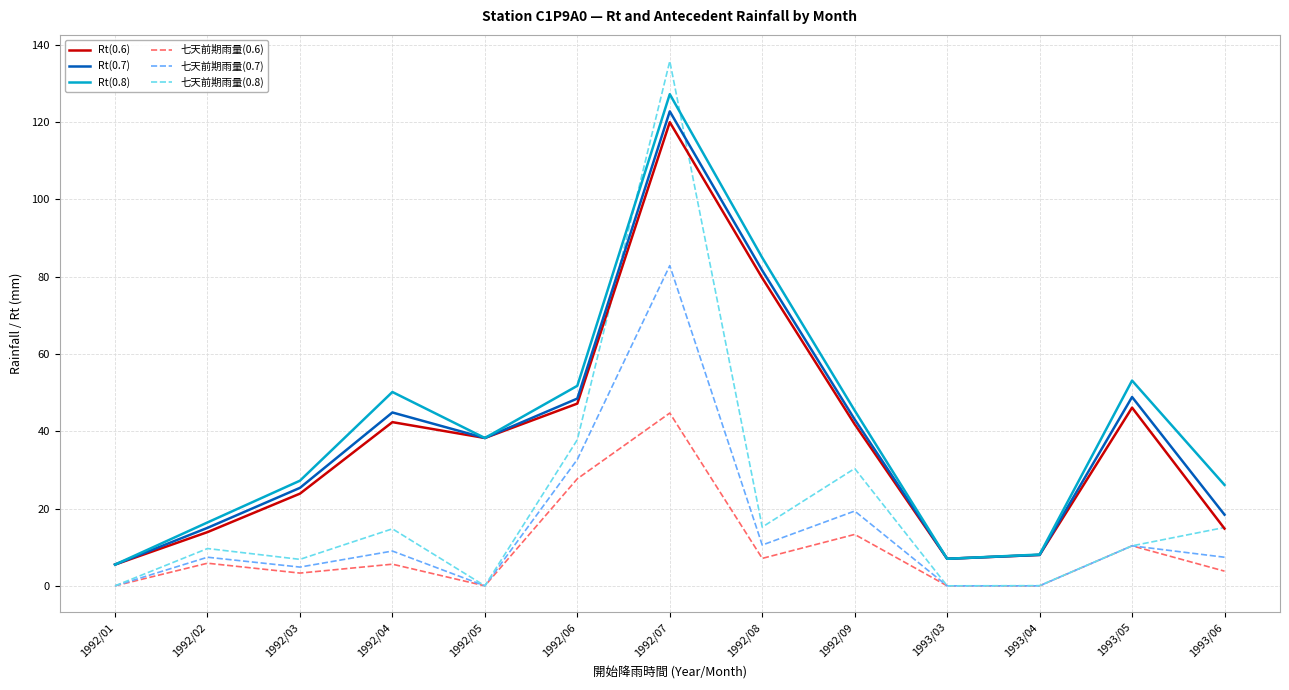

At which category does Rt(0.6) reach its first local valley?

1992/05